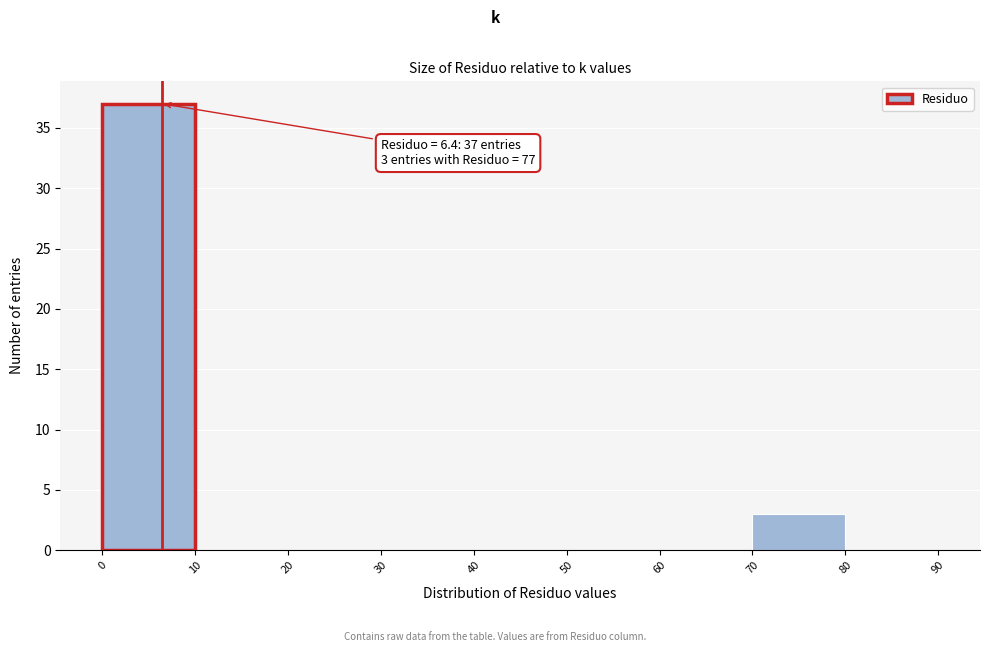

Over which range of the x-axis is the bar tallest?

0 to 10